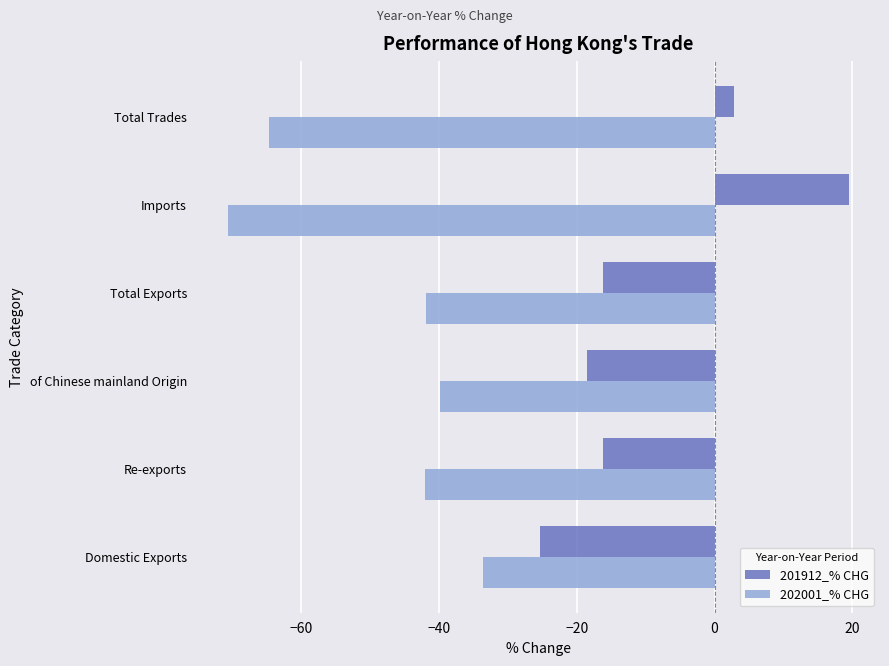

How many series are shown in this chart?

2